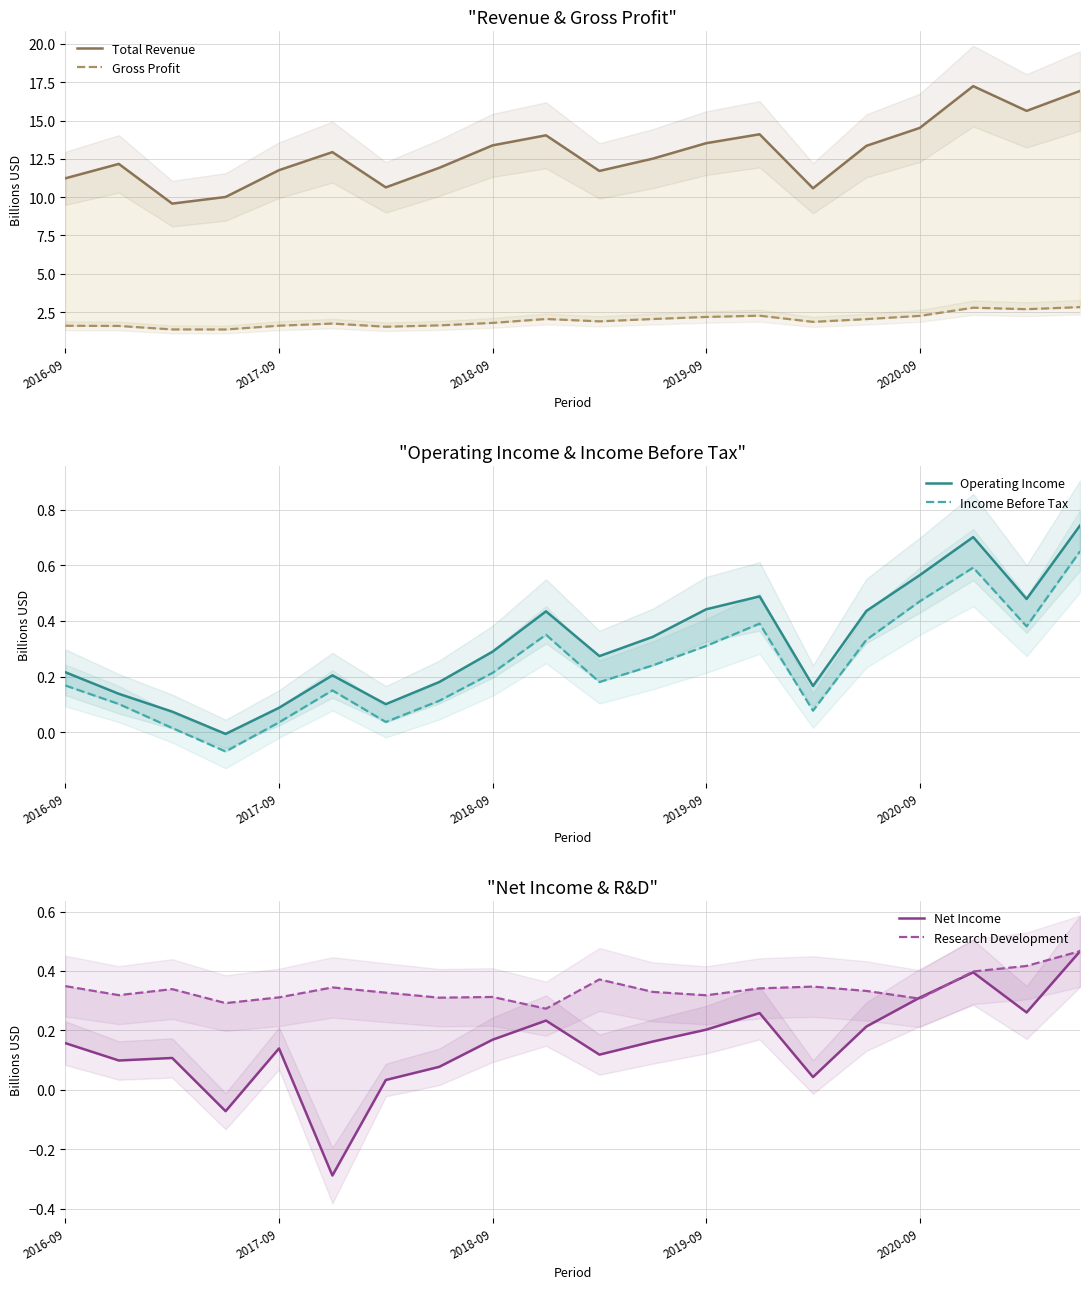

How many lines are shown in the chart?

6